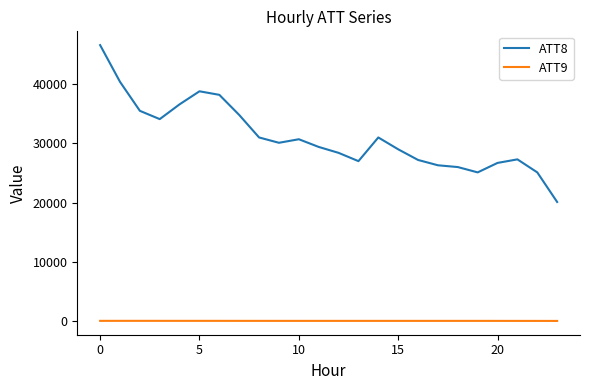

Which series has the largest total across all categories?

ATT8